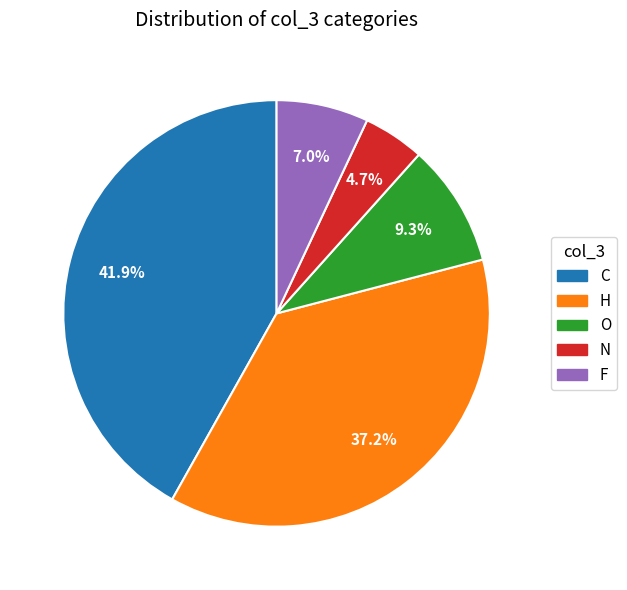

Rank the categories by value from highest to lowest.

C, H, O, F, N